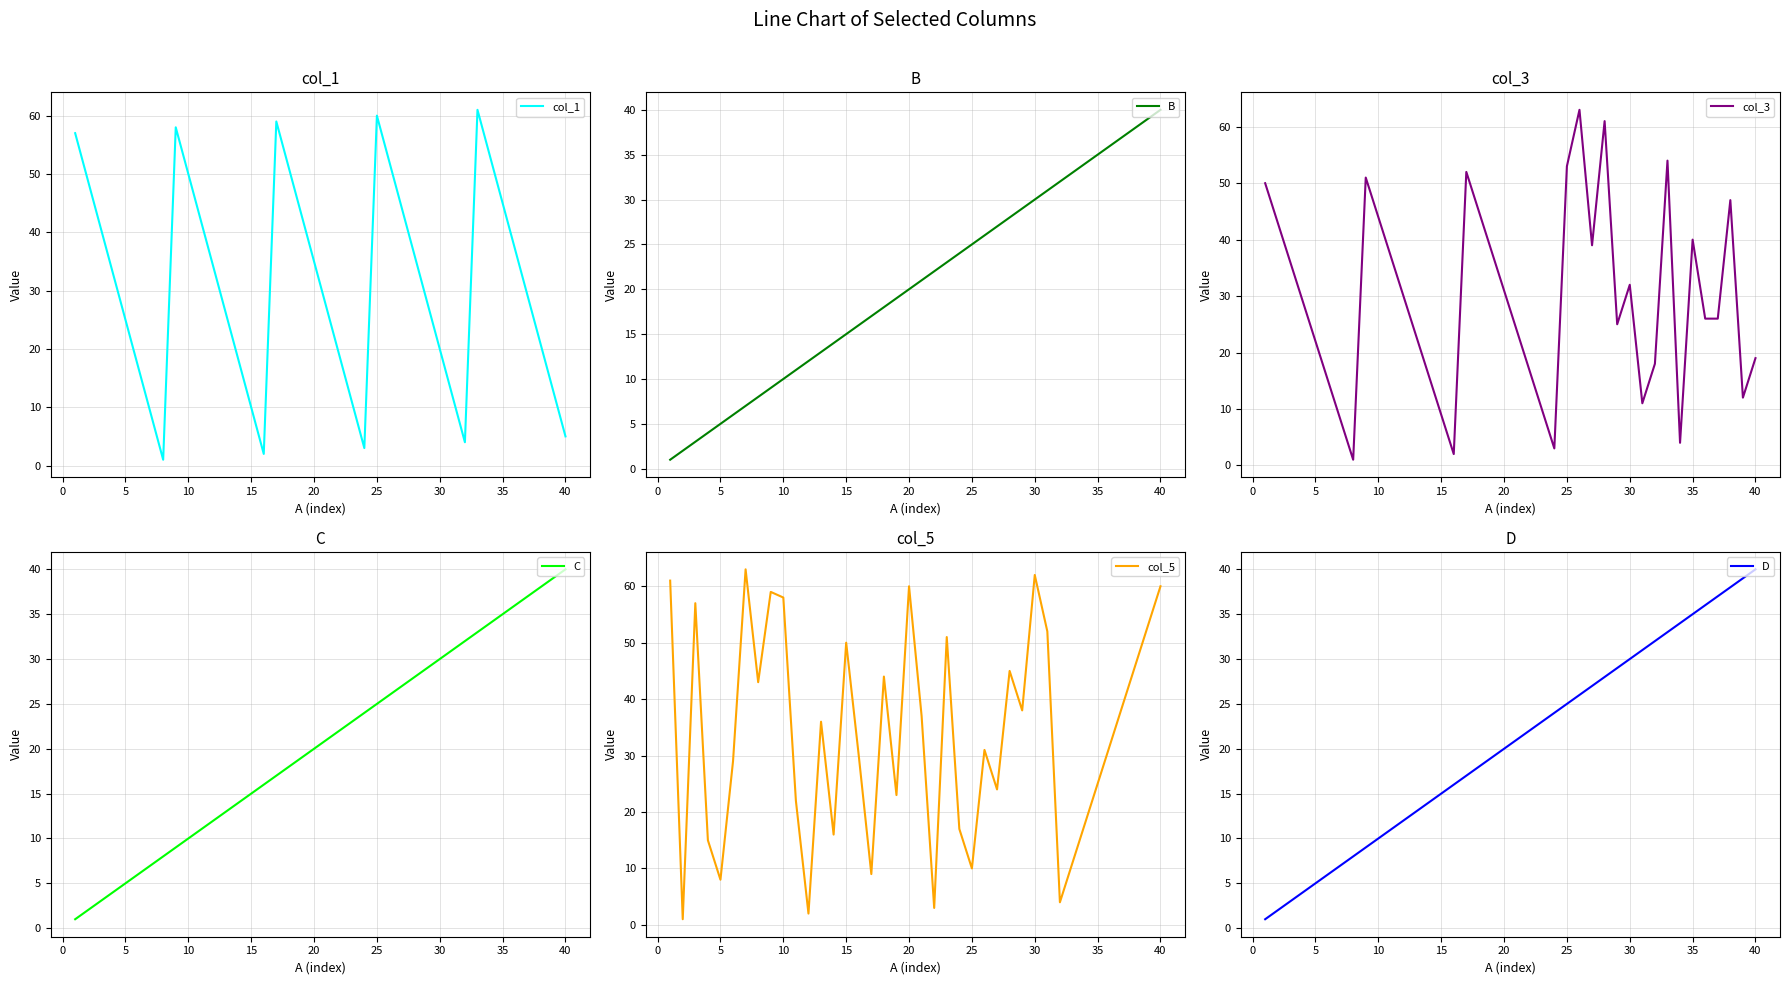

Is it true that col_1 equals 10 at 15?

True